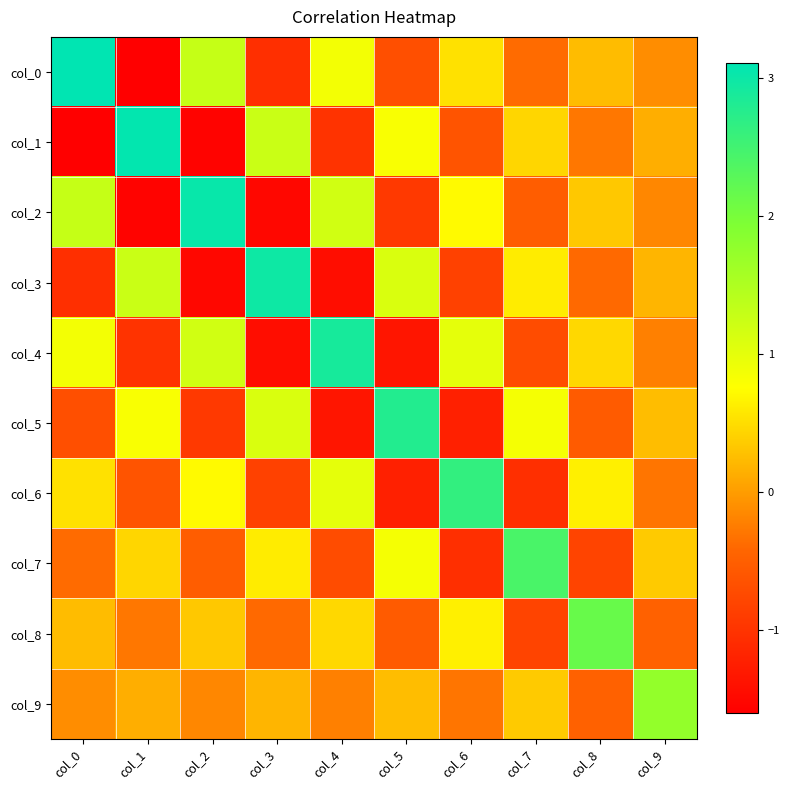

What is the minimum value shown in the chart?

-1.6